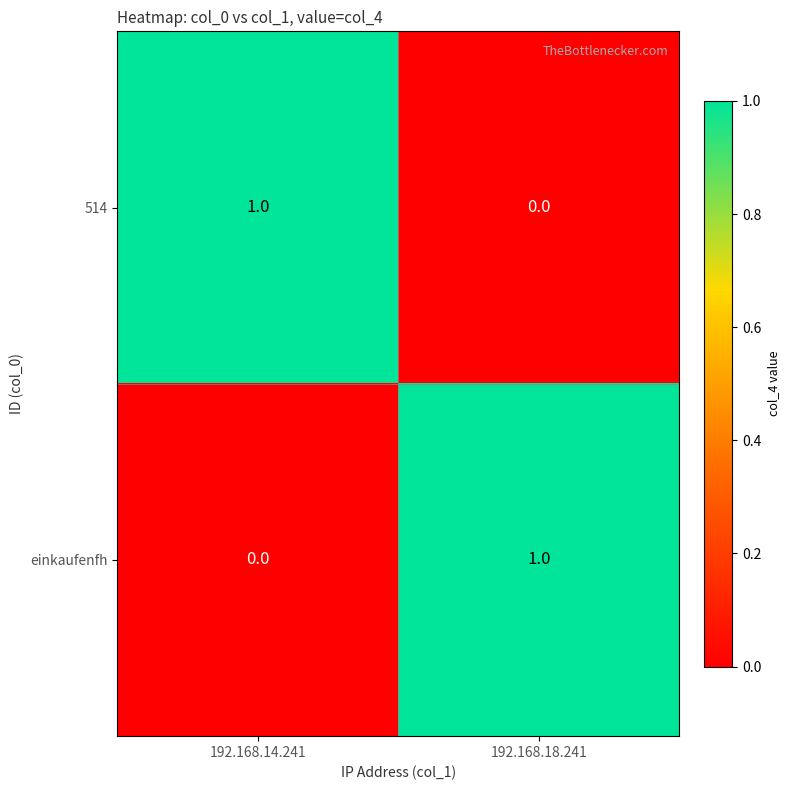

True or false: 514 has a value of 2 at 192.168.14.241.

False